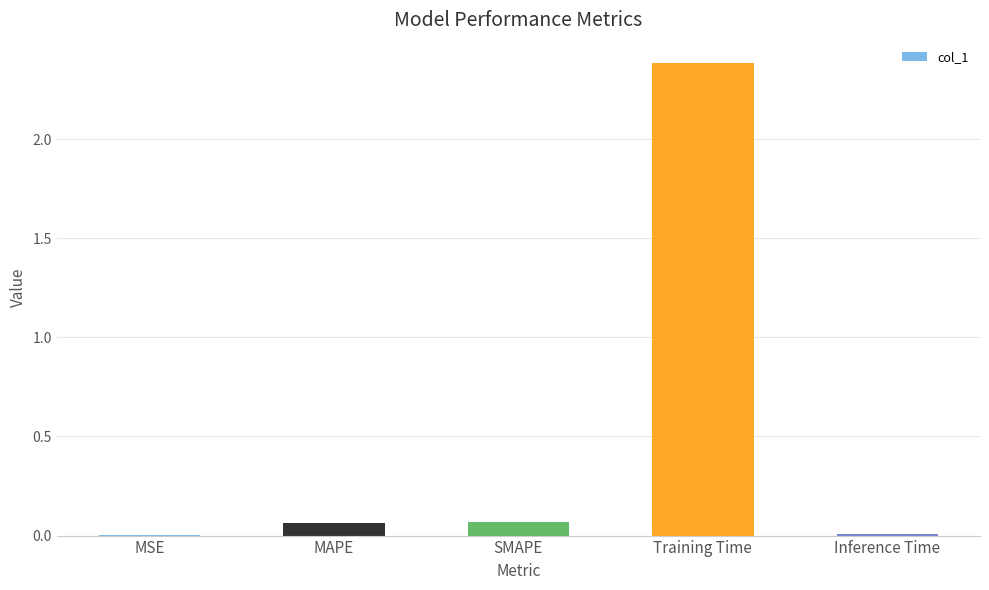

The chart shows a value of 0.0 at Inference Time. True or false?

True